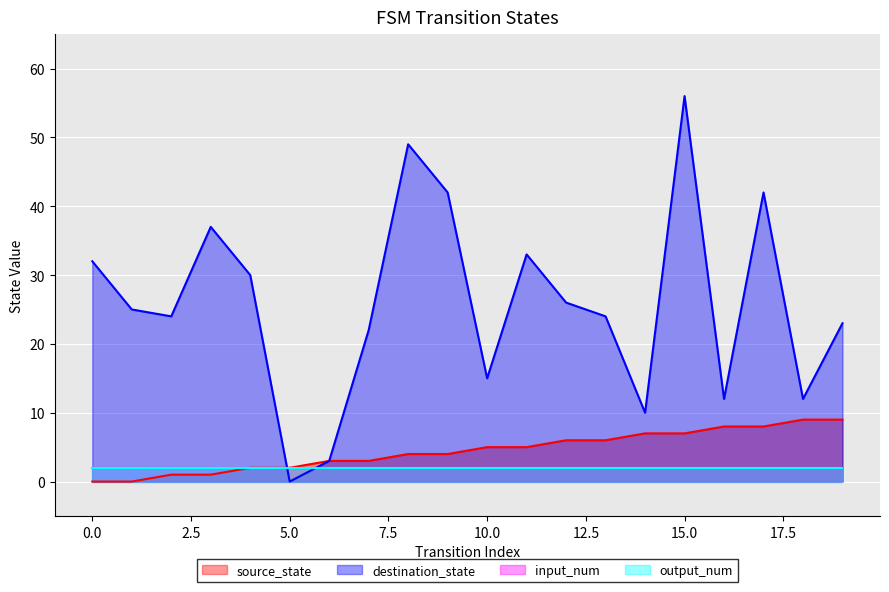

Is it true that destination_state equals 14 at 11?

False